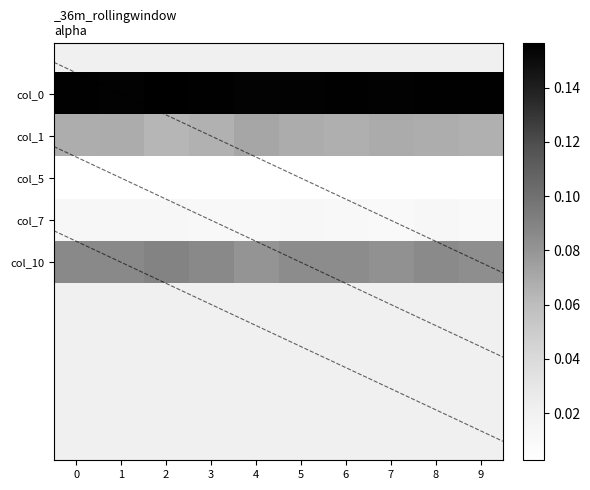

True or false: col_10 has a value of 0.1 at 6.

False